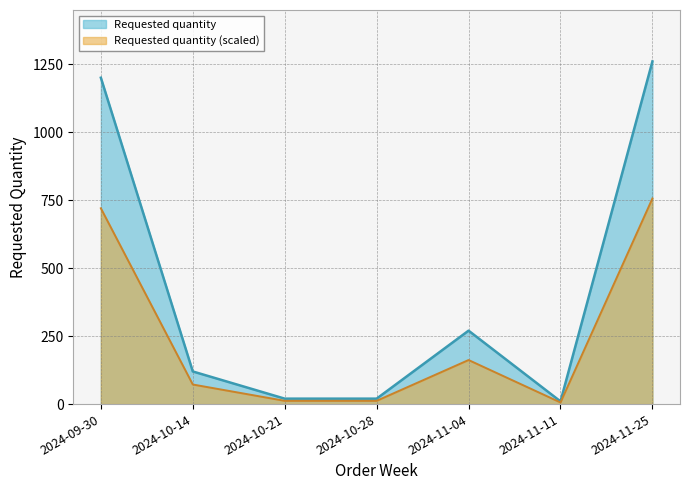

What is the difference between the maximum and second lowest values?

1240